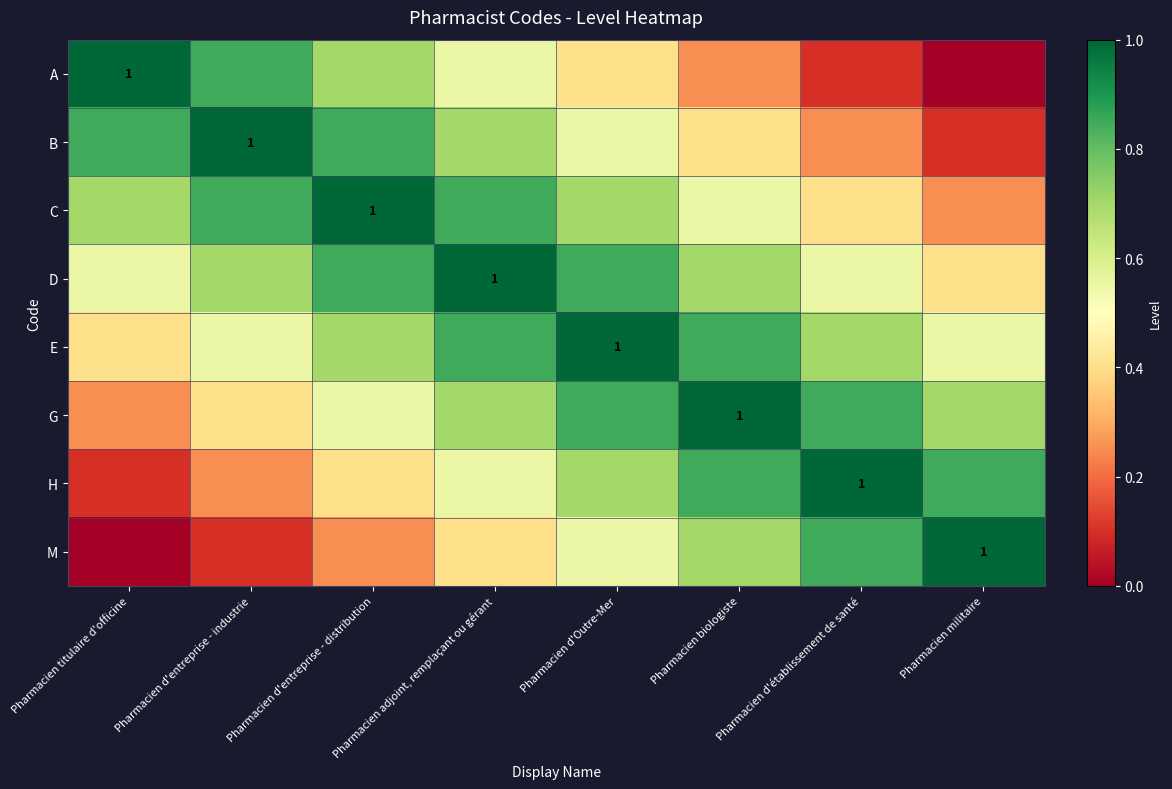

Between Pharmacien d'entreprise - distribution and Pharmacien militaire, which series saw the biggest shift?

C